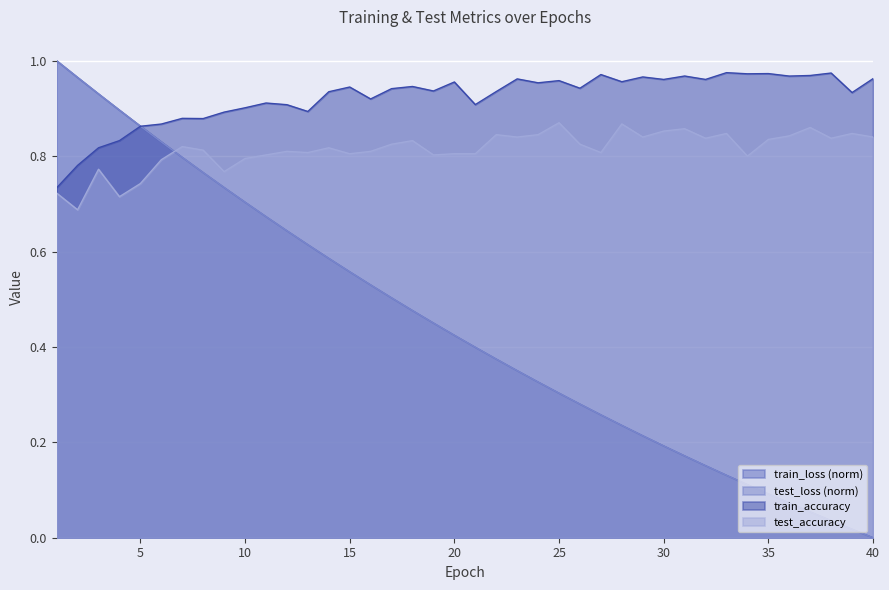

After their last crossing, which series has the higher values: train_loss or test_accuracy?

test_accuracy